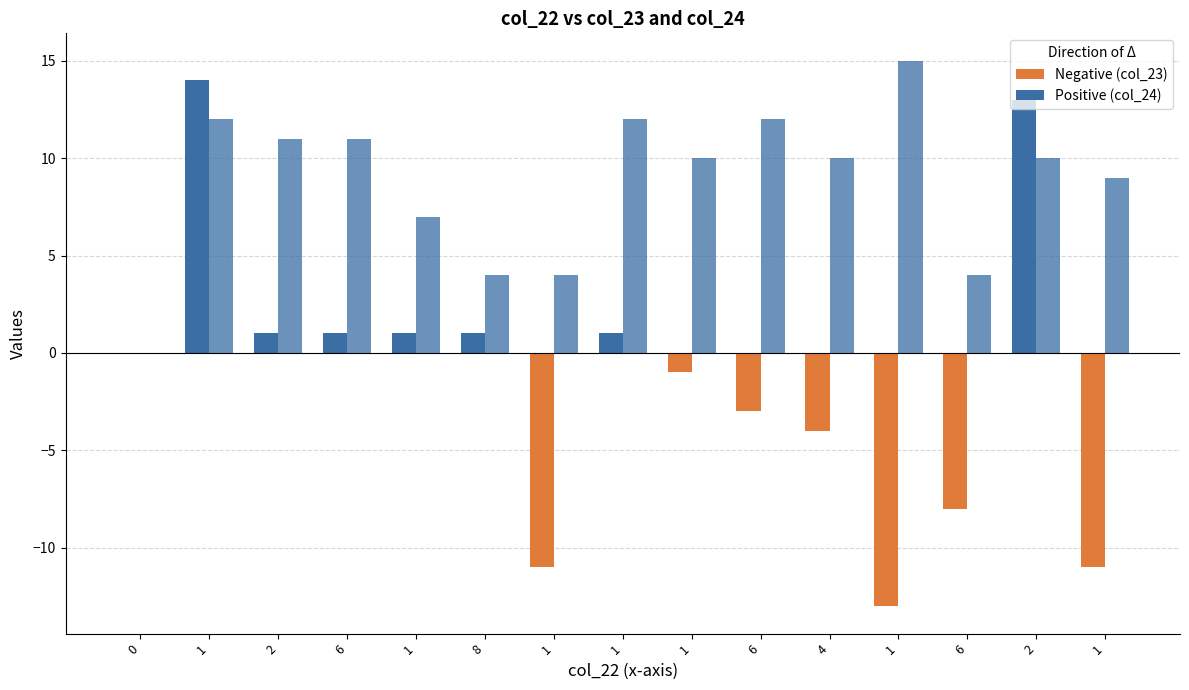

Are the bars horizontal?

No